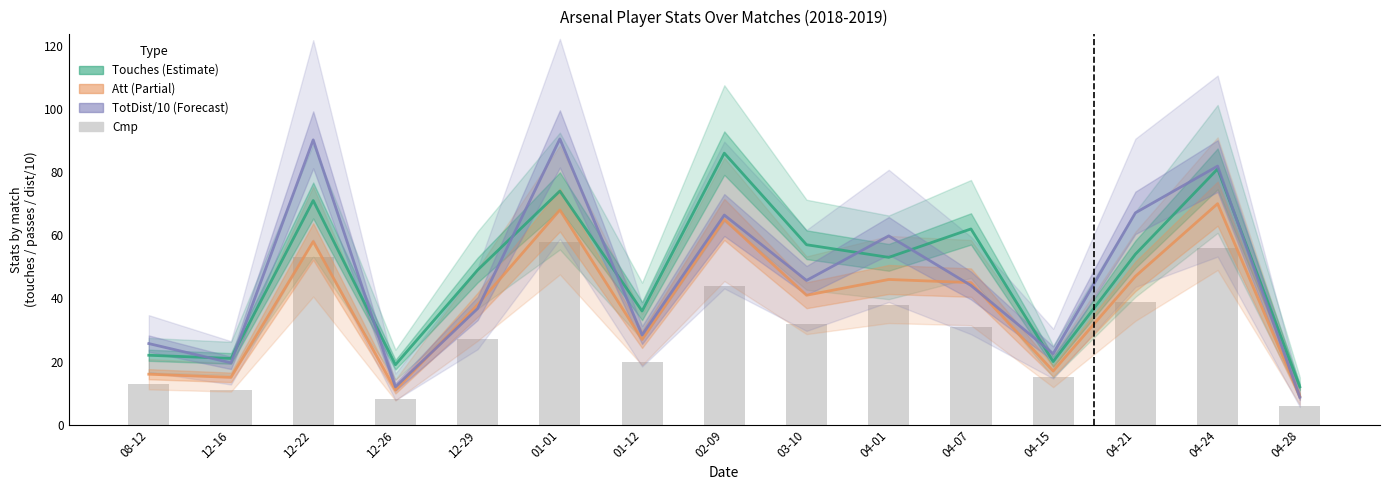

What is the value of the Cmp bar at the 1st from the left?

13.0